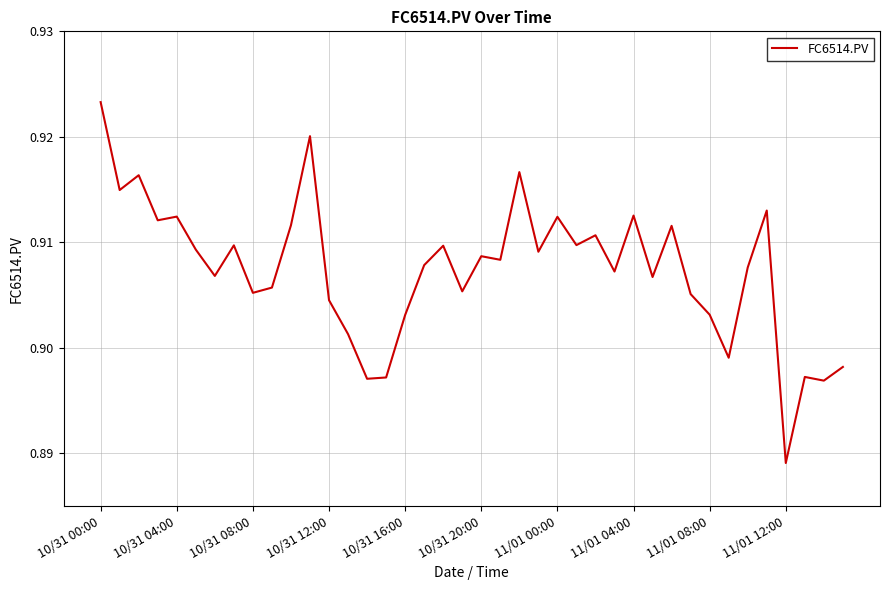

At which category does the chart reach its minimum across all series?

11/01 12:00